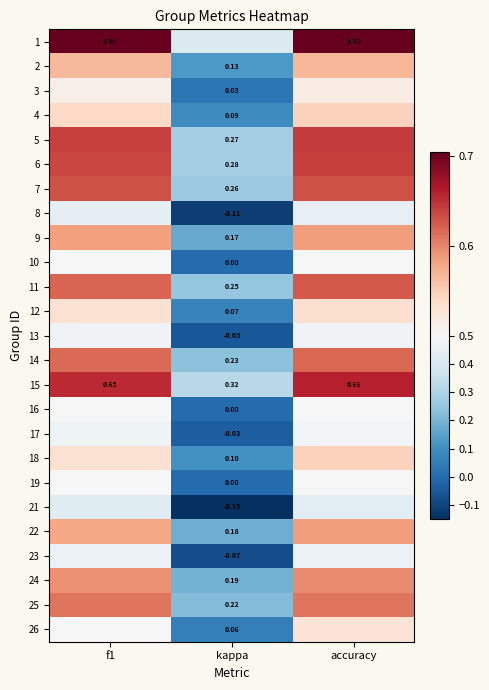

Is the value of 18 at kappa greater than the value of 8 at kappa?

Yes